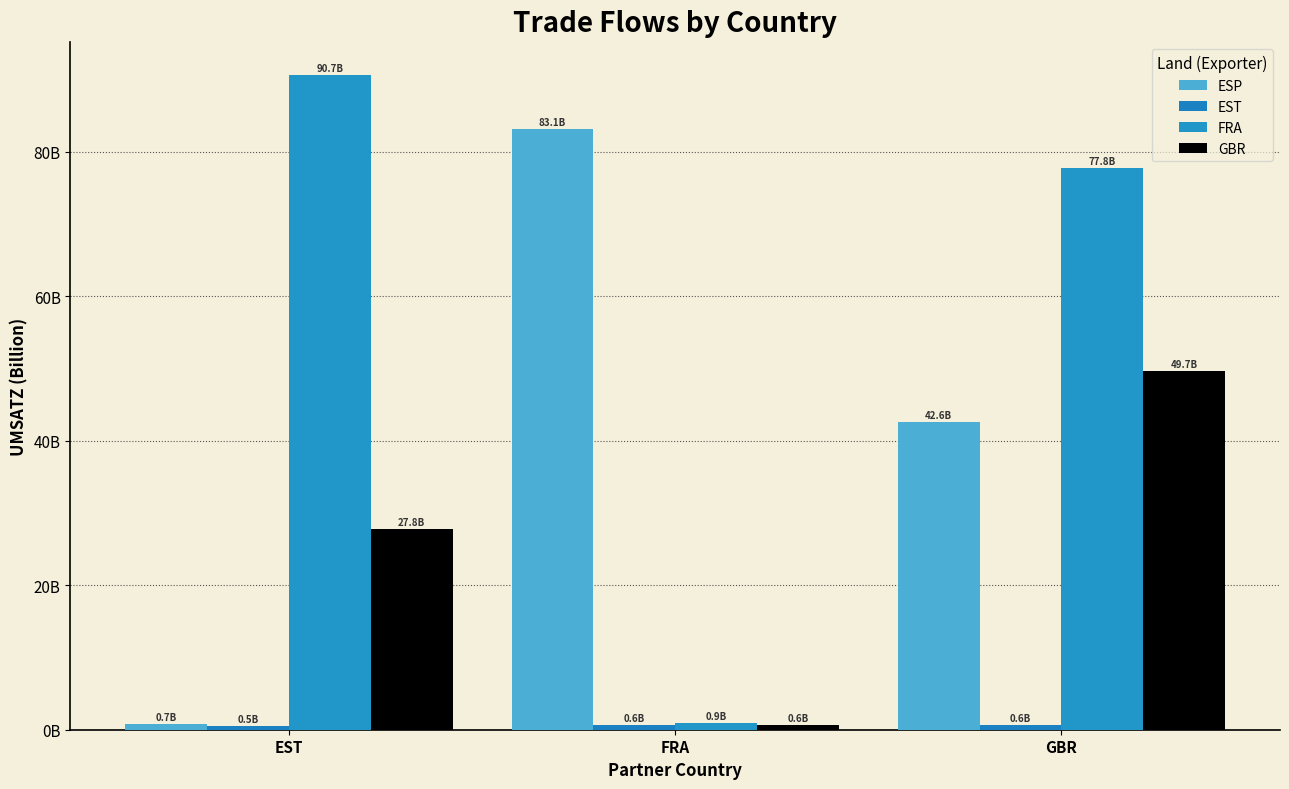

Are the bars horizontal?

No